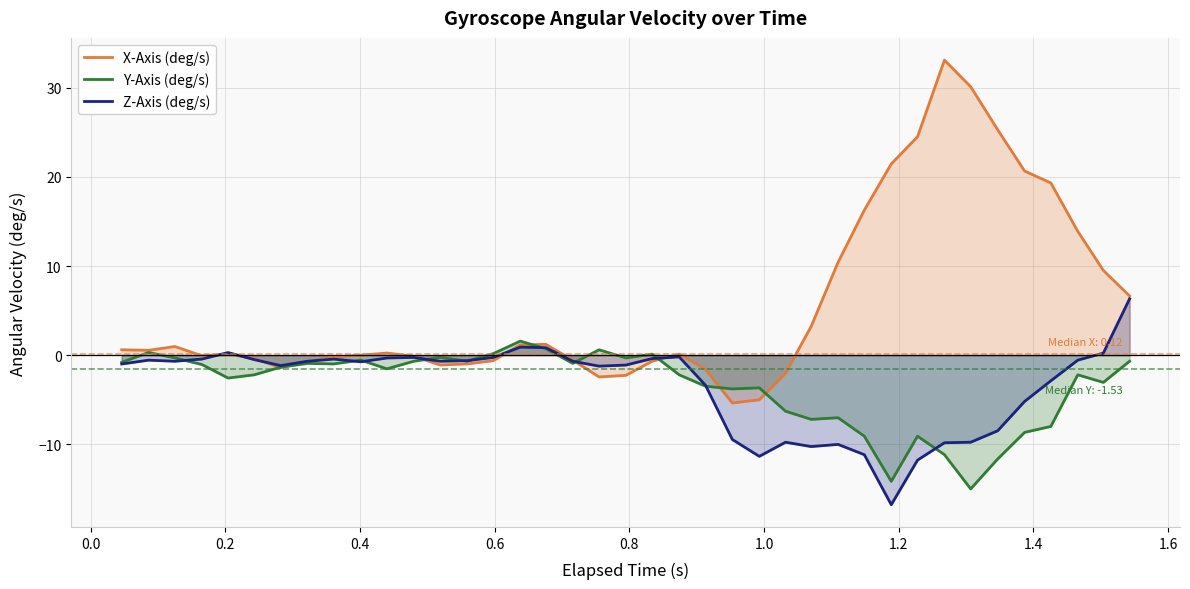

Which series has the largest total across all categories?

X-Axis (deg/s)